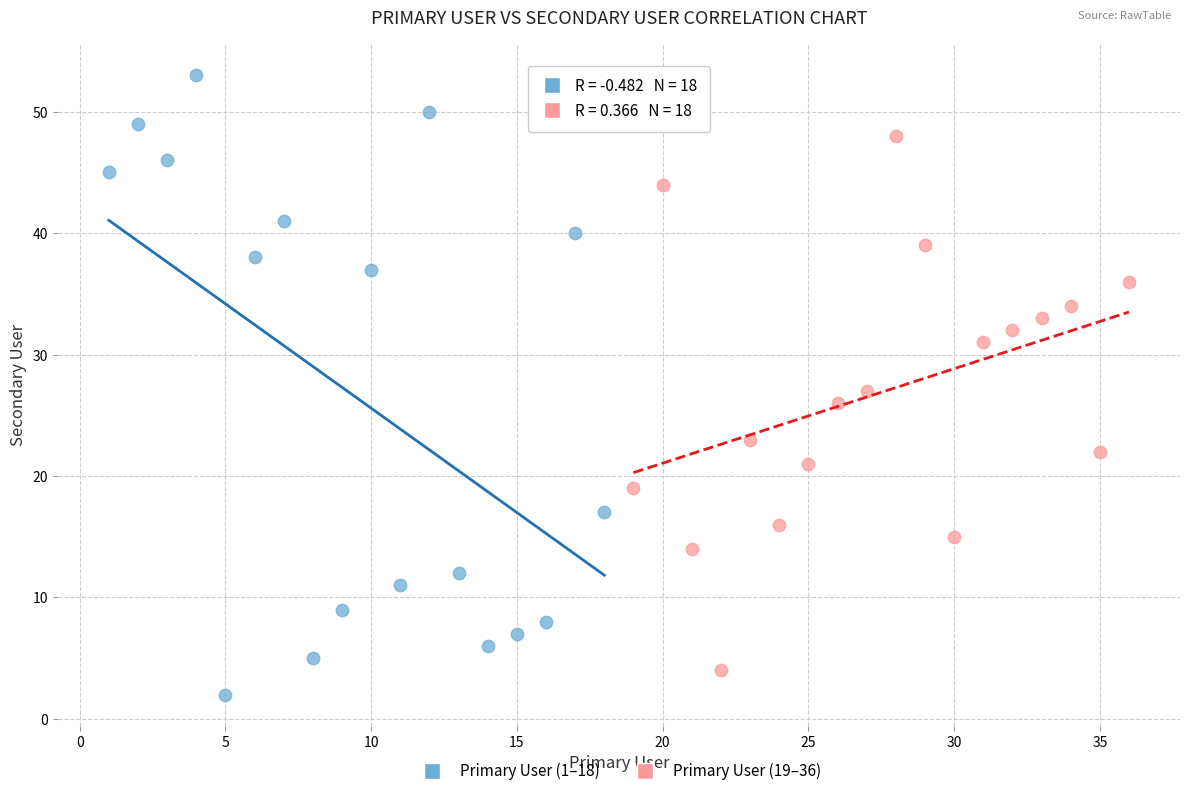

Which series reaches the maximum Y coordinate?

Primary User (1–18)